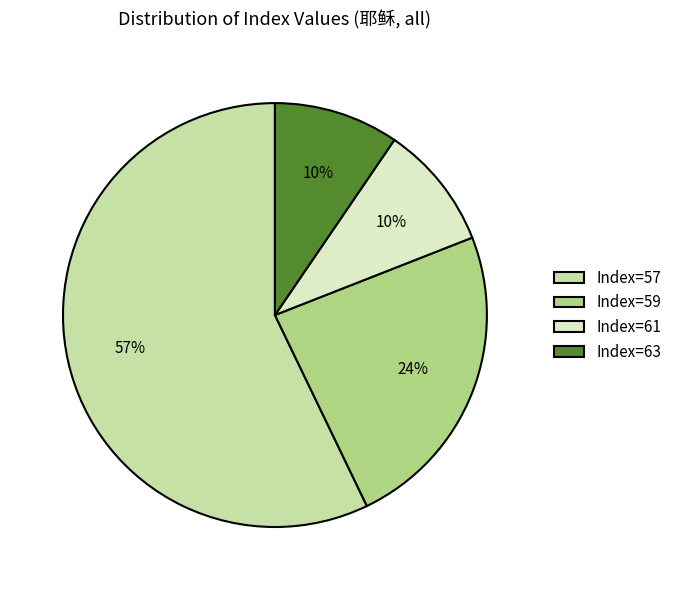

Combined, do Index=59 and Index=57 account for over 50%?

Yes